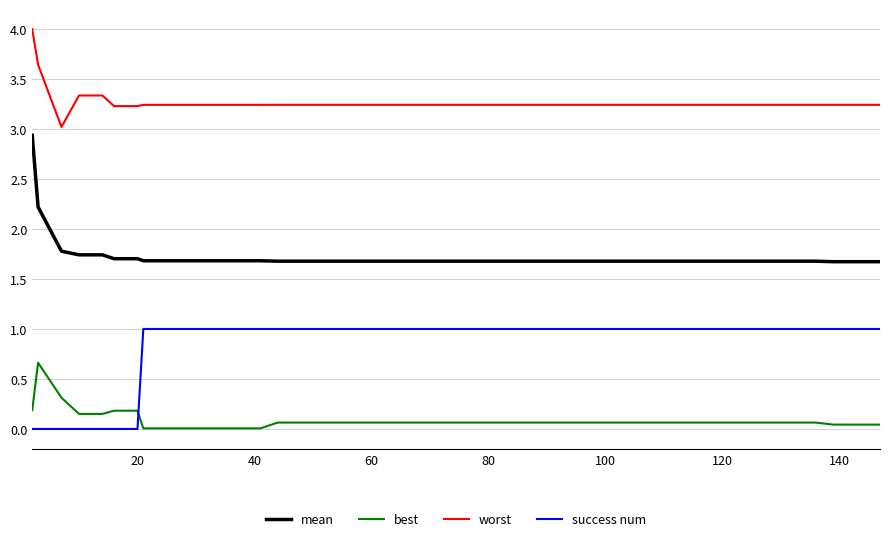

True or false: best and mean intersect in this chart.

False